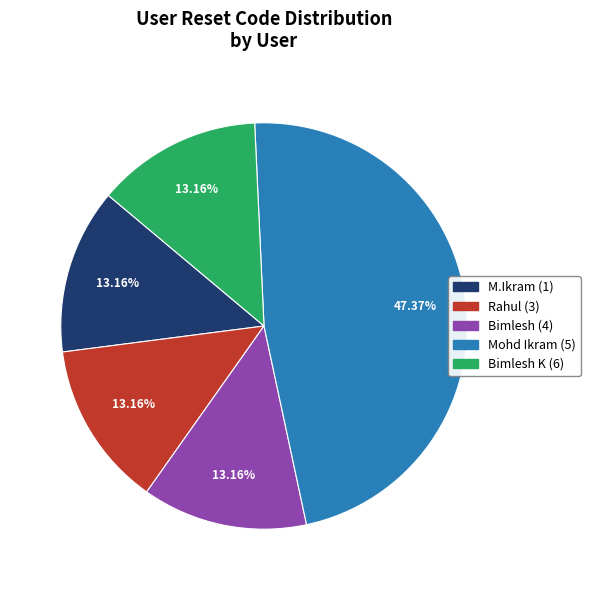

Is the sum of Rahul (3) and M.Ikram (1) greater than half?

No